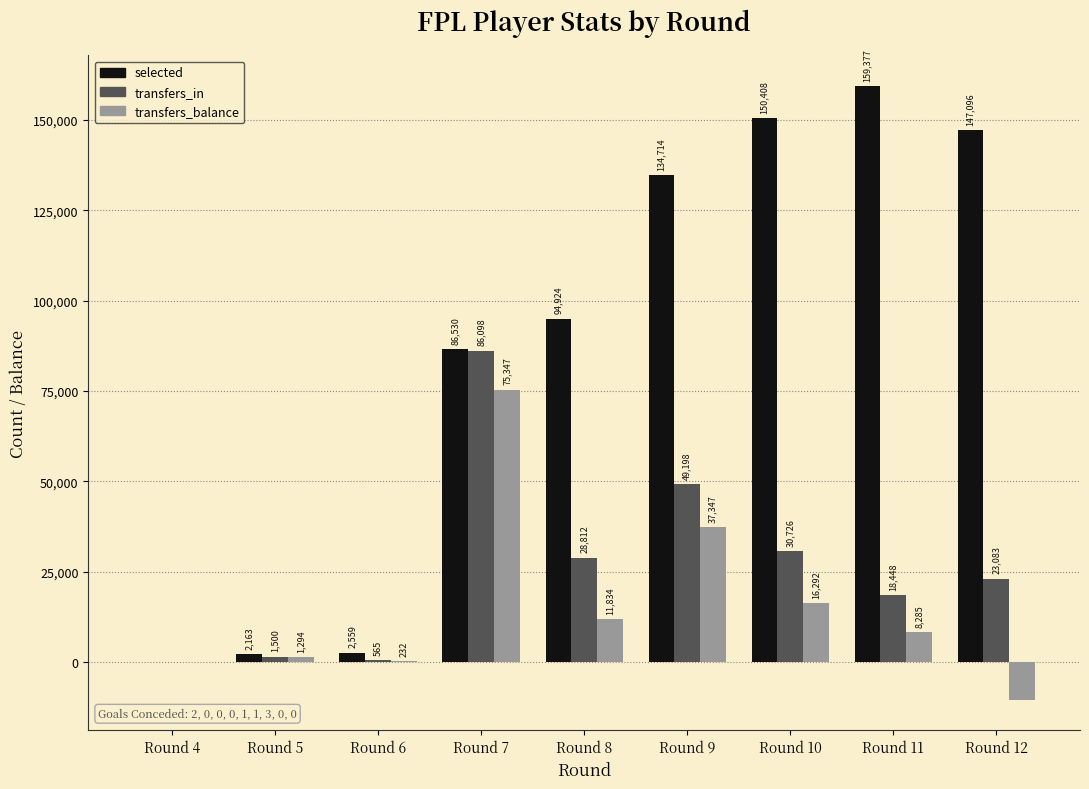

Is the value of transfers_in at Round 12 greater than the value of transfers_balance at Round 11?

Yes